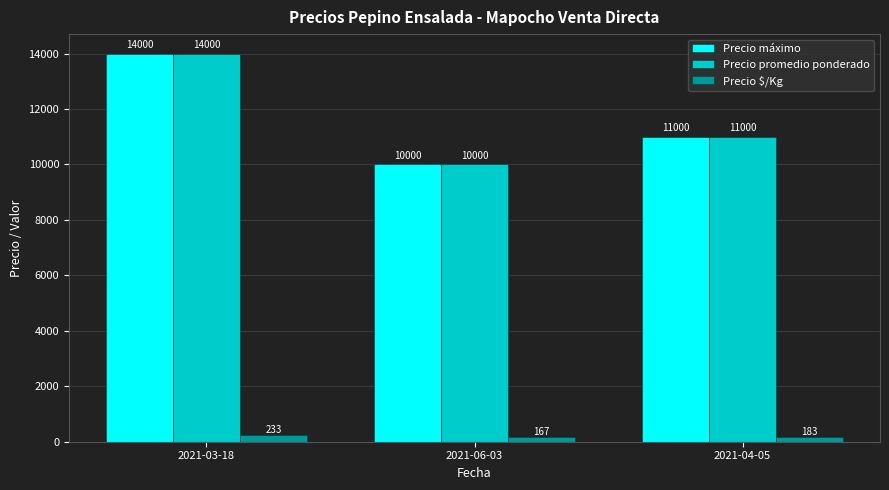

What is the maximum value shown in the chart?

14000